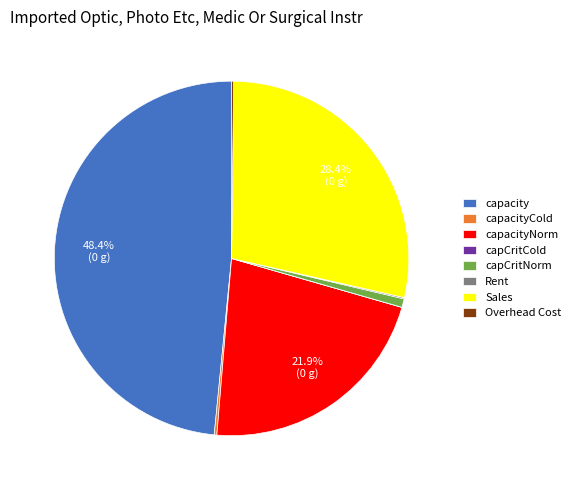

Does any single category account for the majority?

No